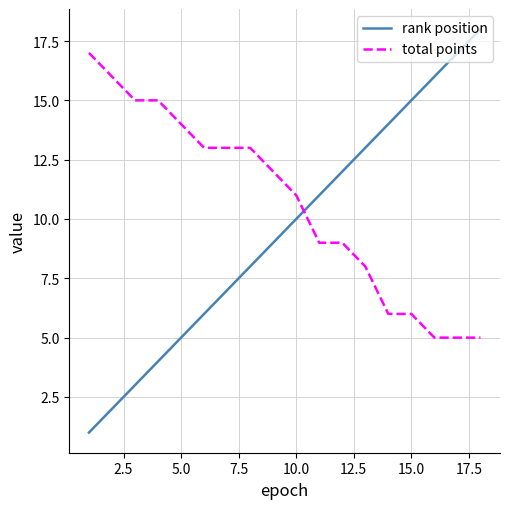

After their last crossing, which series has the higher values: rank position or total points?

rank position